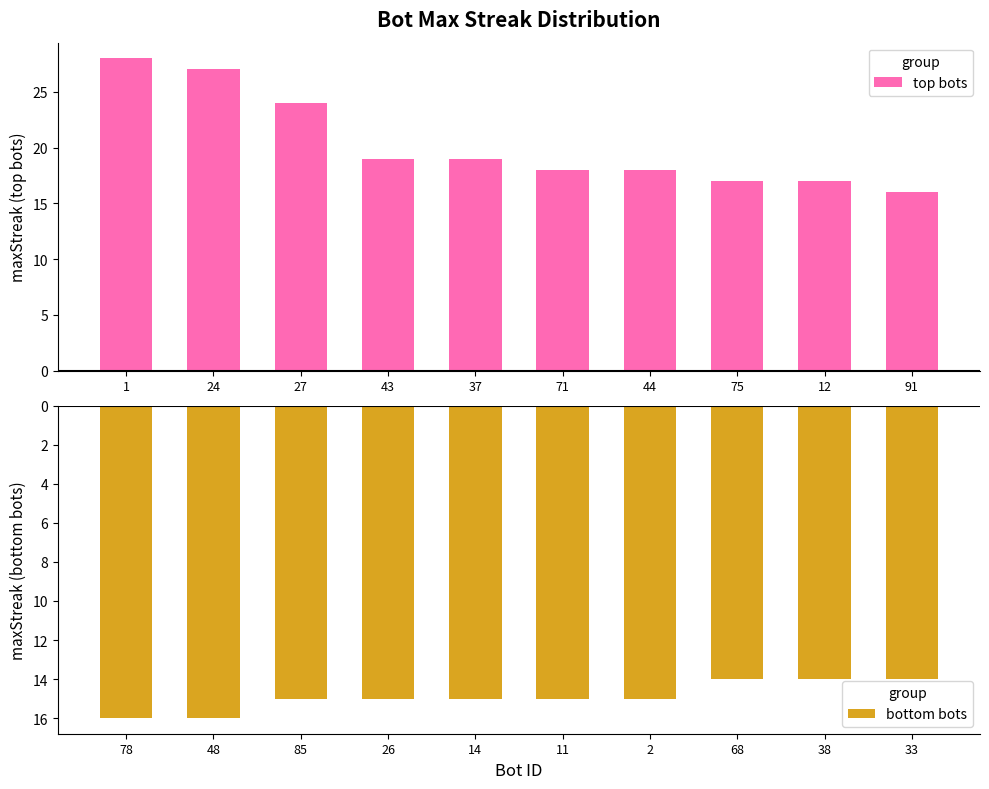

Is it true that top bots equals 16 at 91?

True